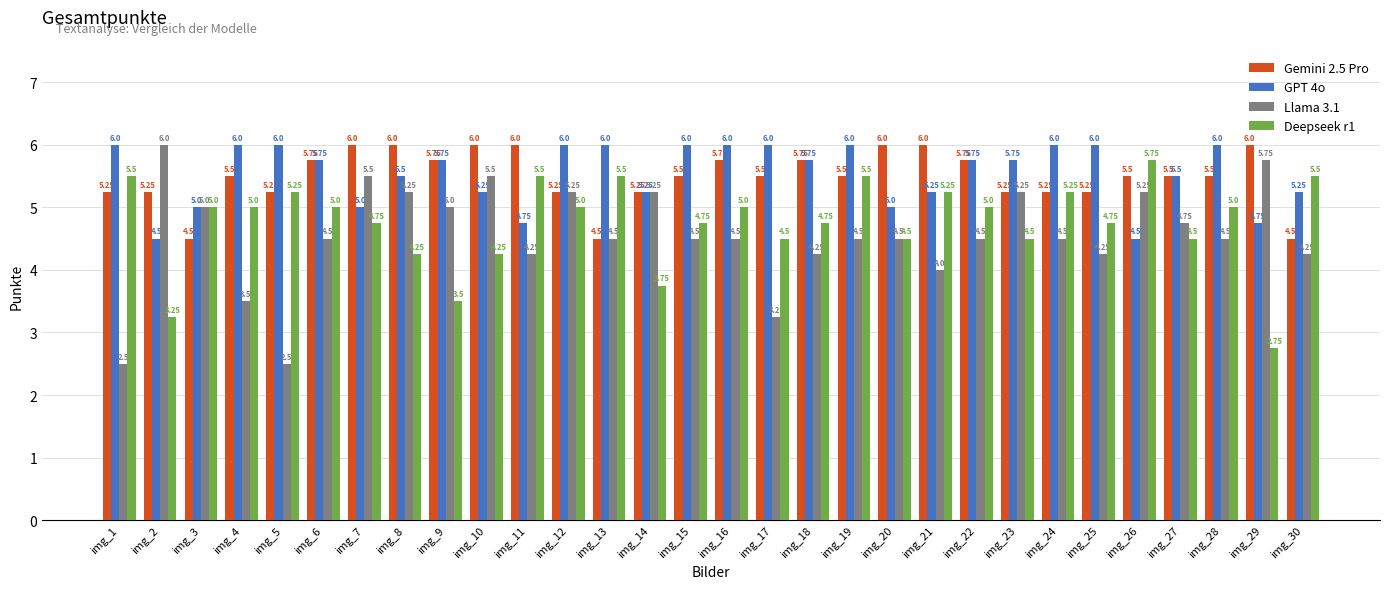

Does the chart contain stacked bars?

No